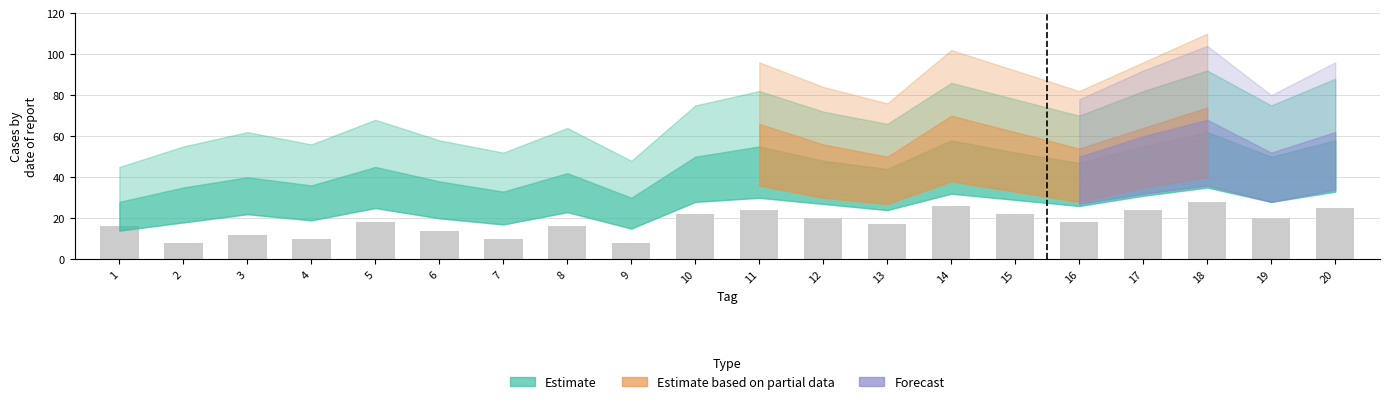

Reading right to left, transcribe all the data shown in this chart.

25	20	28	24	18	22	26	17	20	24	22	8	16	10	14	18	10	12	8	16